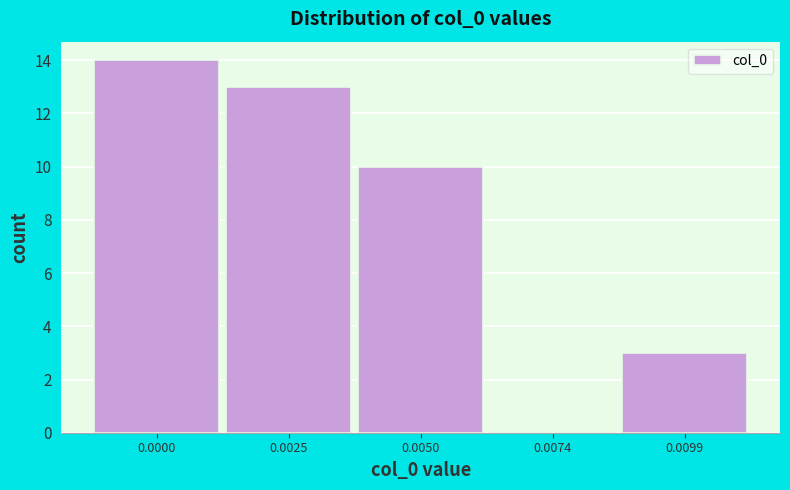

Reading left to right, transcribe all the data shown in this chart.

0.0000=14	0.0025=13	0.0050=10	0.0074=0	0.0099=3